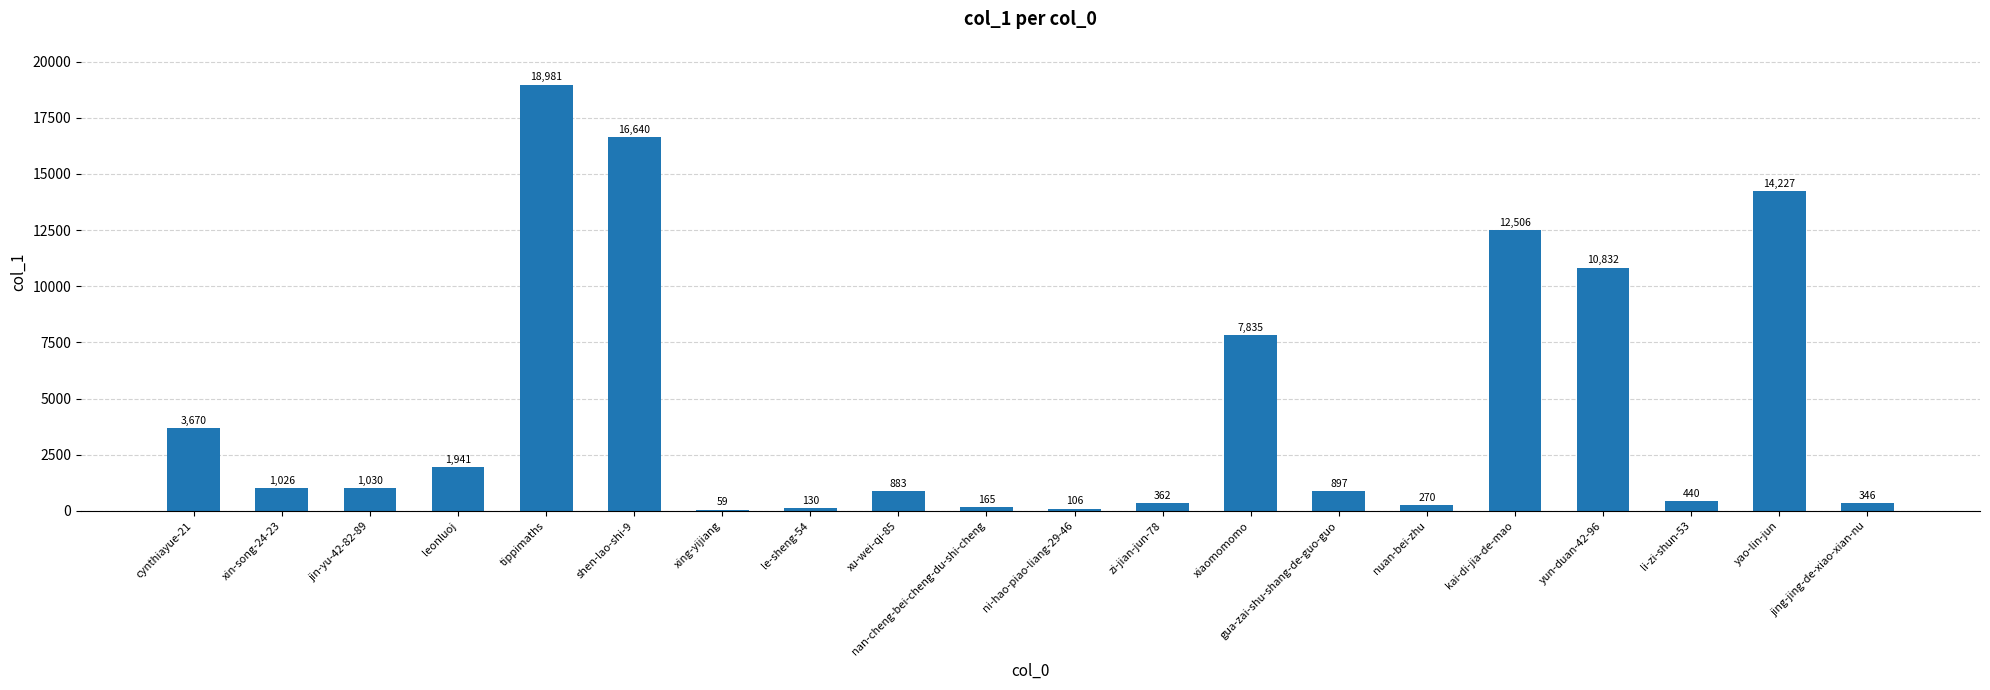

What is the sum of the values at tippimaths and le-sheng-54?

19111